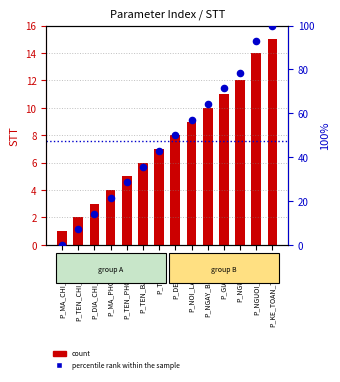

What are all the series names shown in the legend?

STT (count), percentile rank within the sample